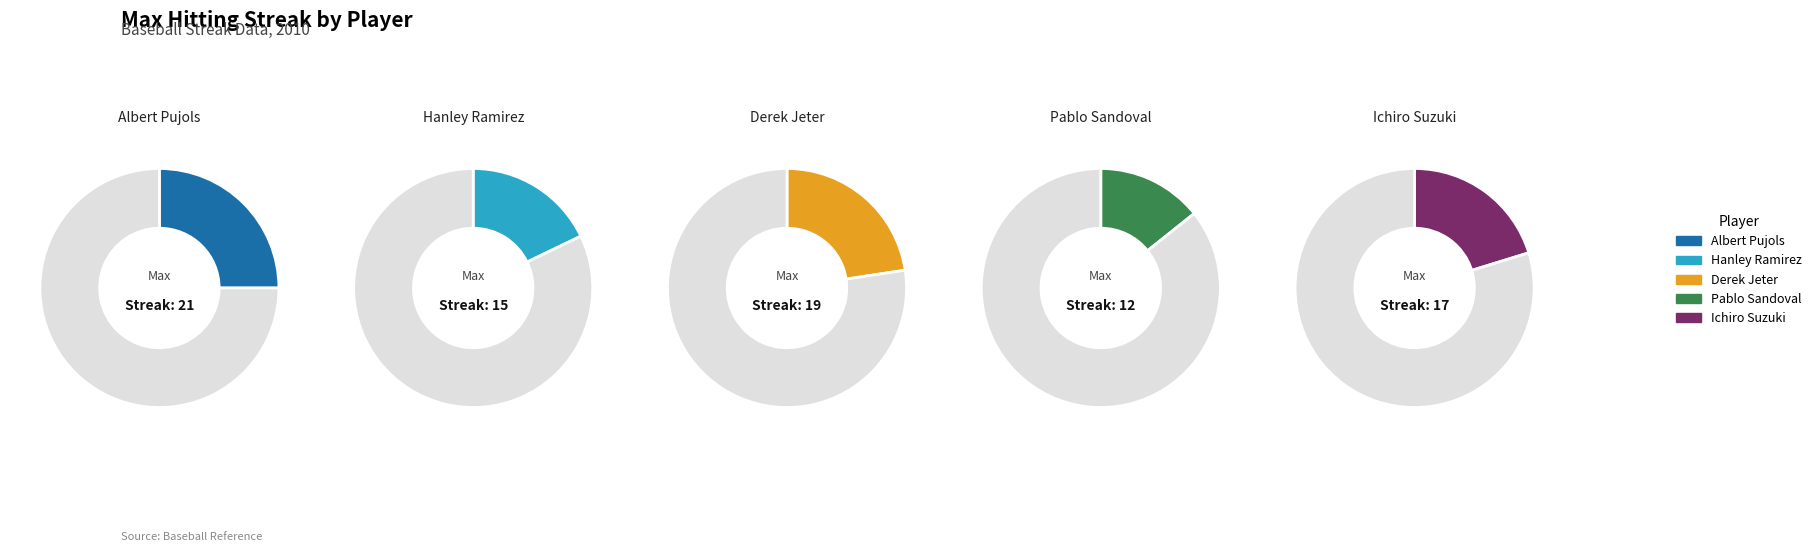

To the nearest percent, what is the difference between the largest and smallest slice percentages?

11%